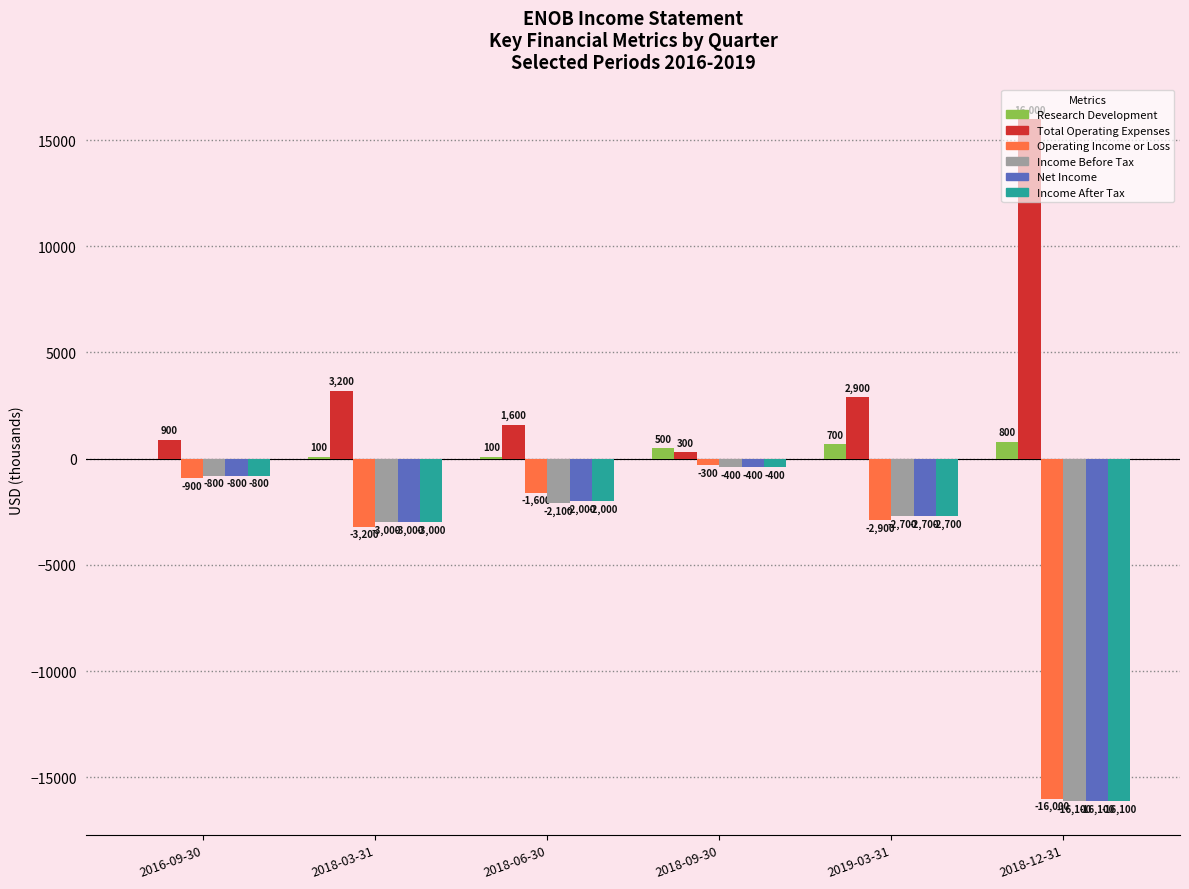

At which label does Income Before Tax first exceed -2100?

2016-09-30